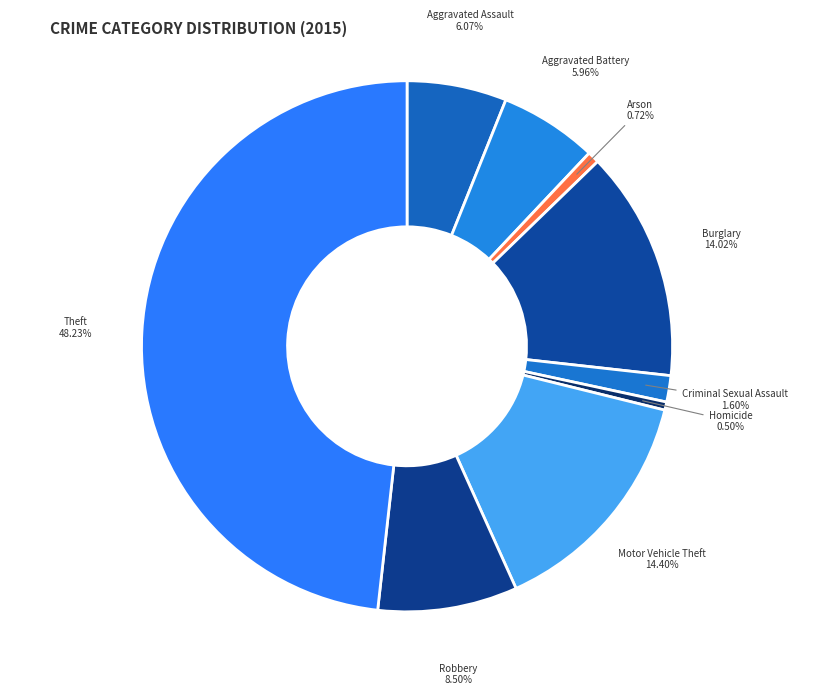

Is there a majority slice in this chart?

No